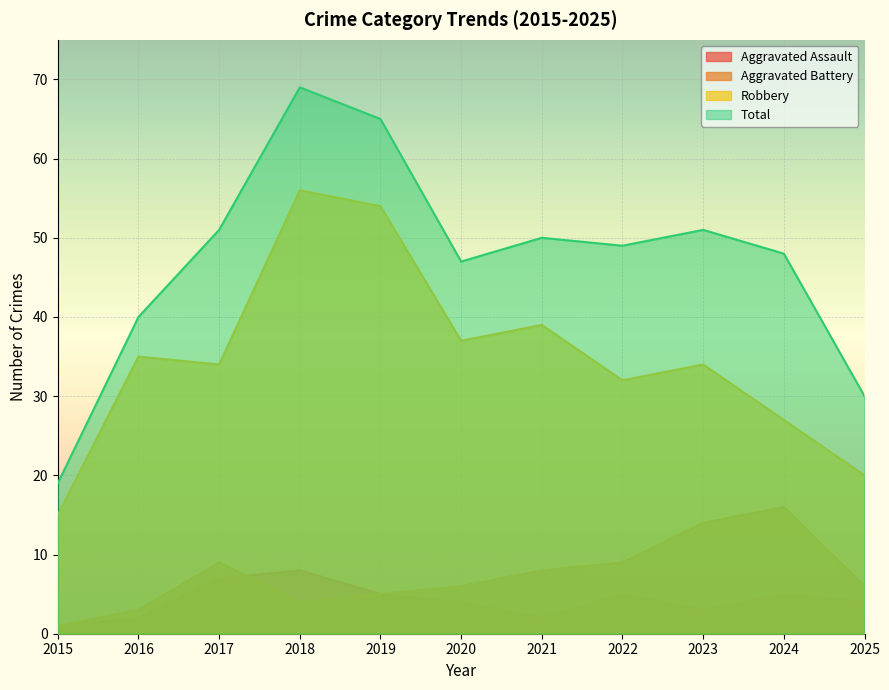

Which has a higher value, 2020 or 2019?

2019